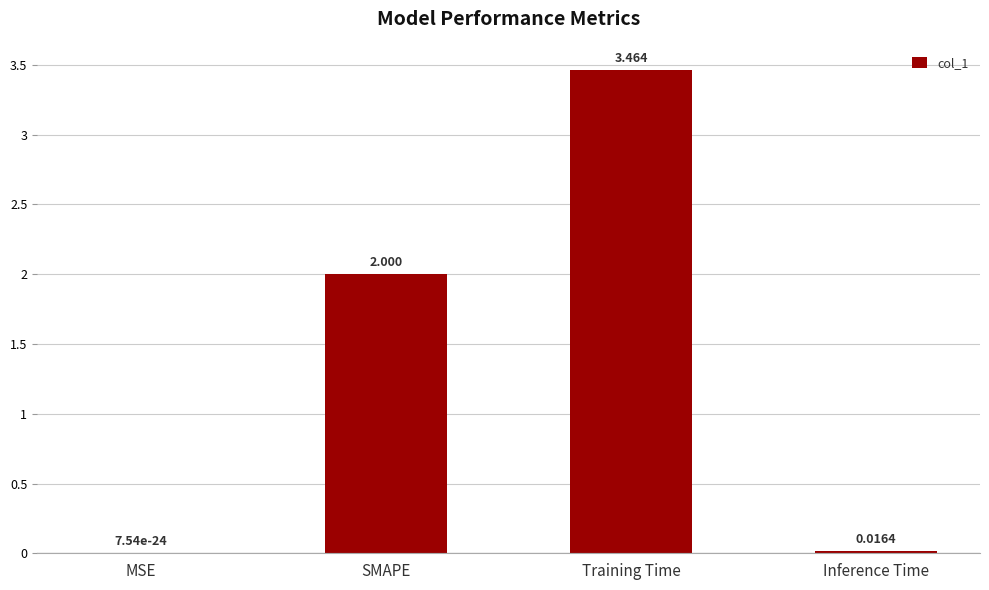

Between MSE and Training Time, which is larger?

Training Time